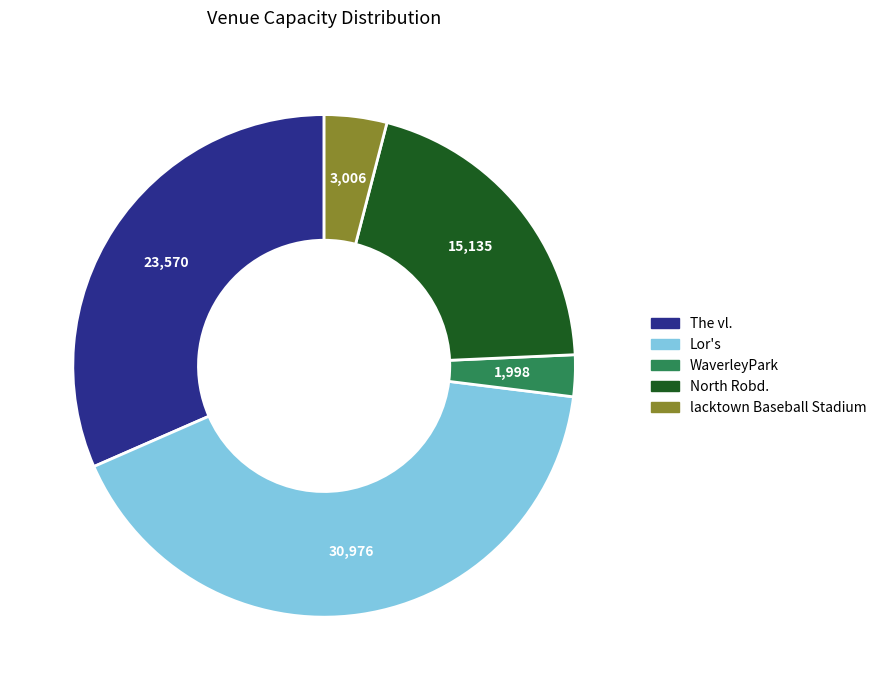

Combined, do lacktown Baseball Stadium and Lor's account for over 50%?

No